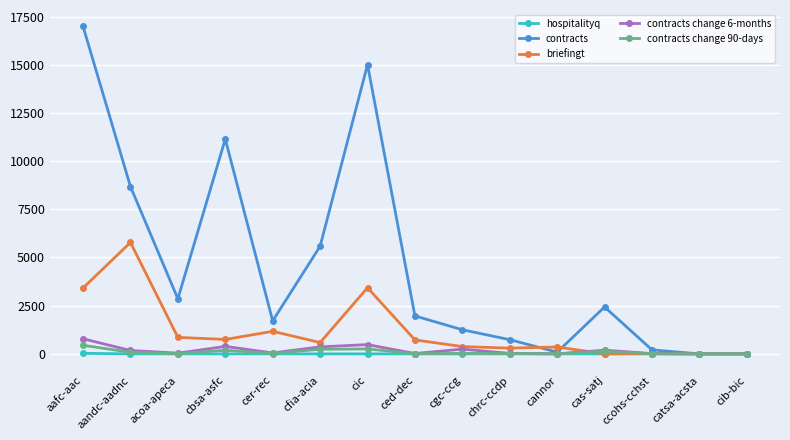

How many lines are shown in the chart?

5